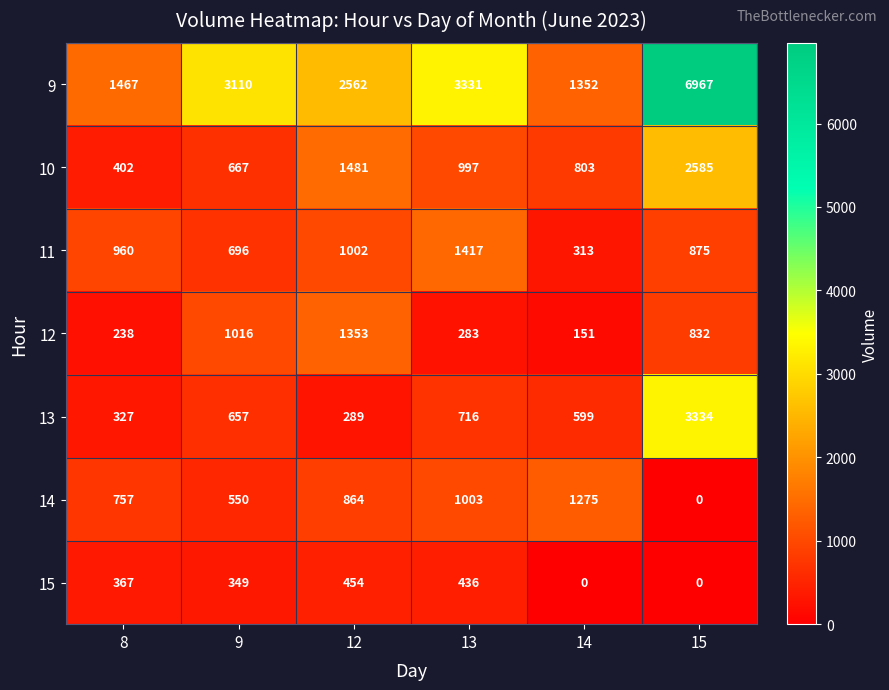

What is the difference between the second highest and minimum values in the 10 series?

1079